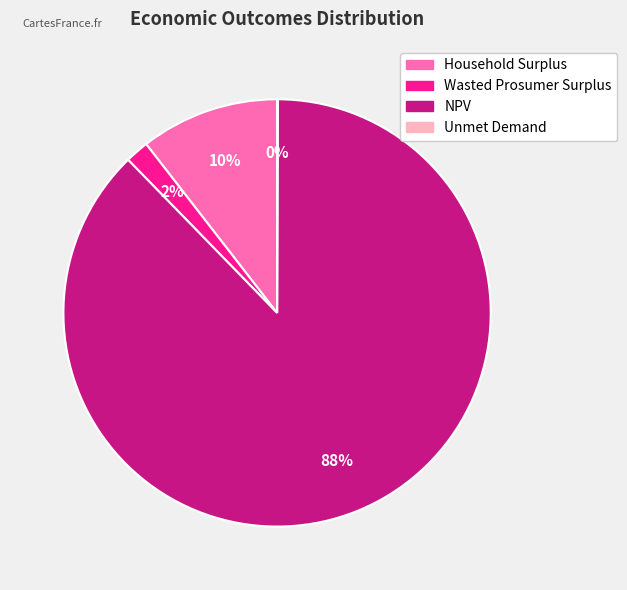

To the nearest percent, what is the difference between the largest and smallest slice percentages?

88%